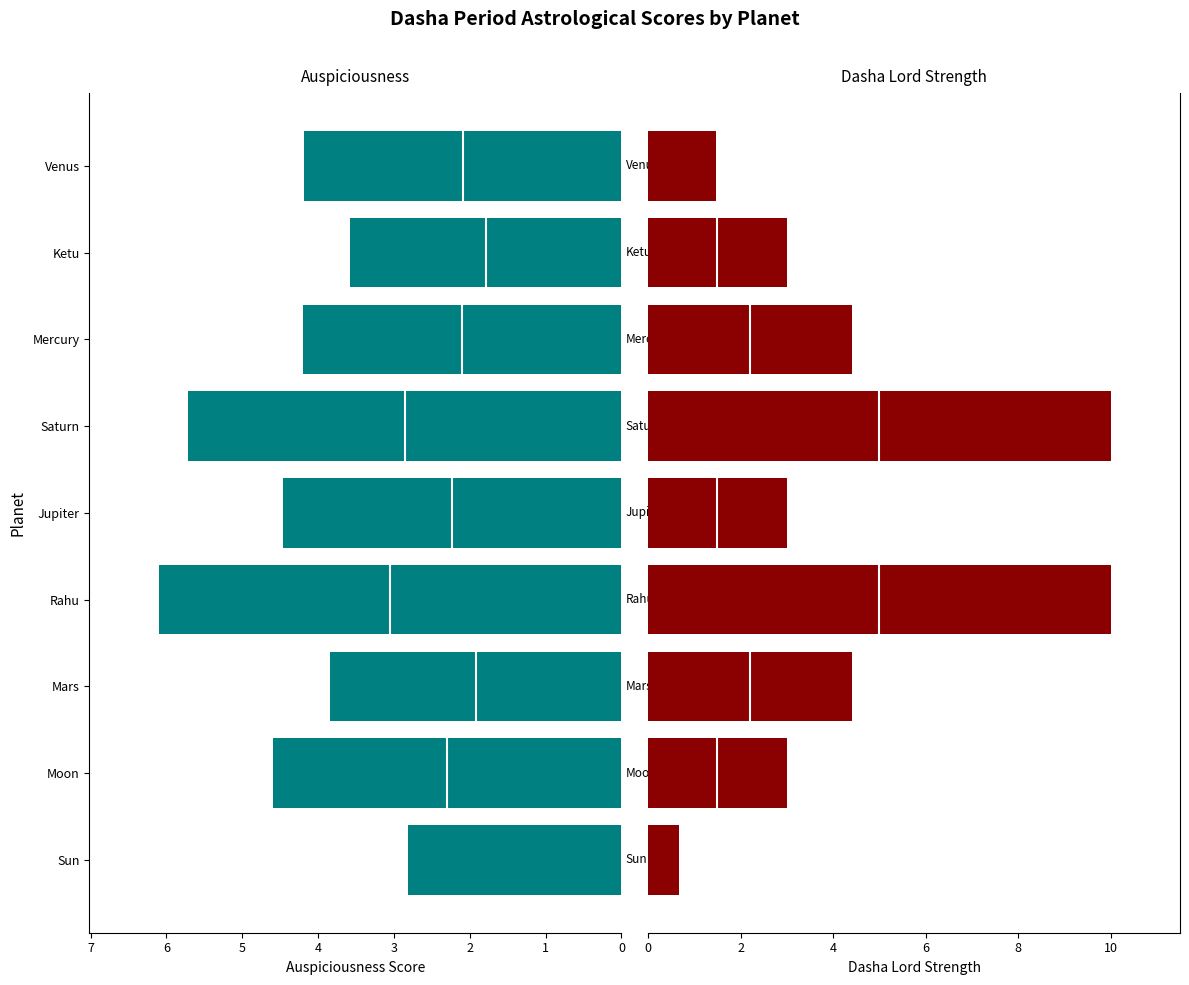

What is the sum of all Auspiciousness_Score values?

39.5